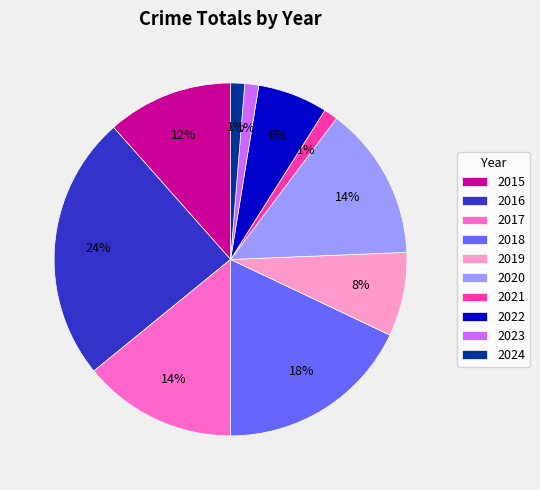

To the nearest percent, what is the difference between the largest and smallest slice percentages?

23%